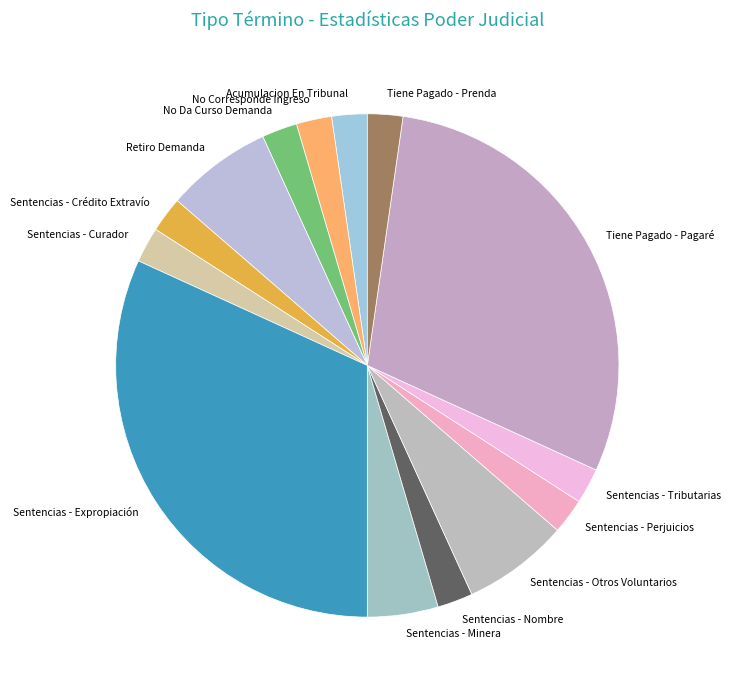

The Tiene Pagado - Prenda slice represents 2% of the pie. True or false?

True